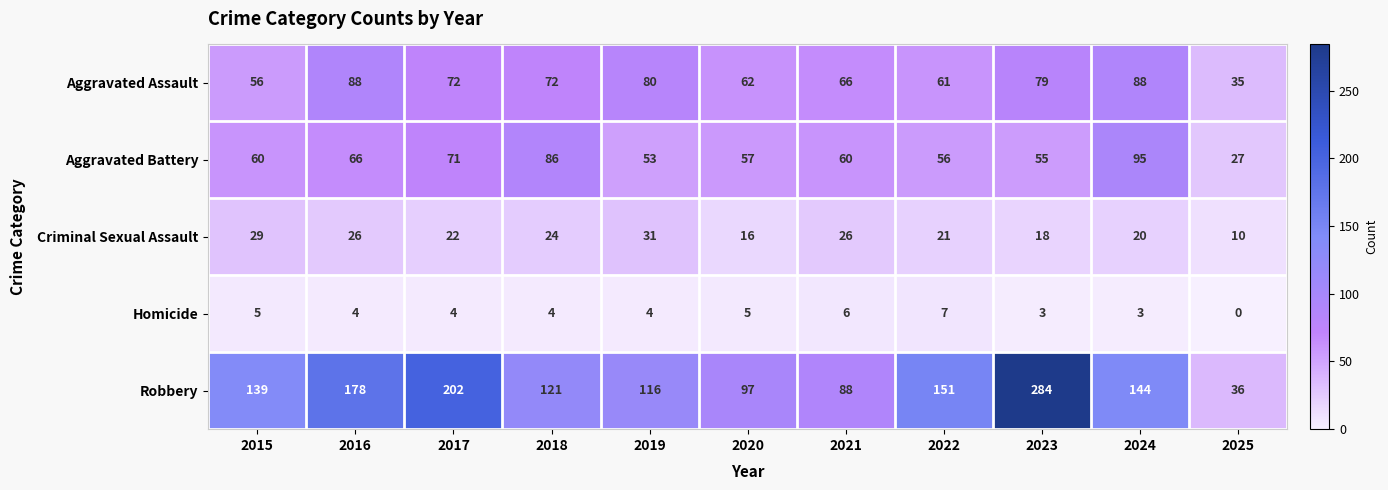

What value does the Robbery series have at 2022, to the nearest 50?

150